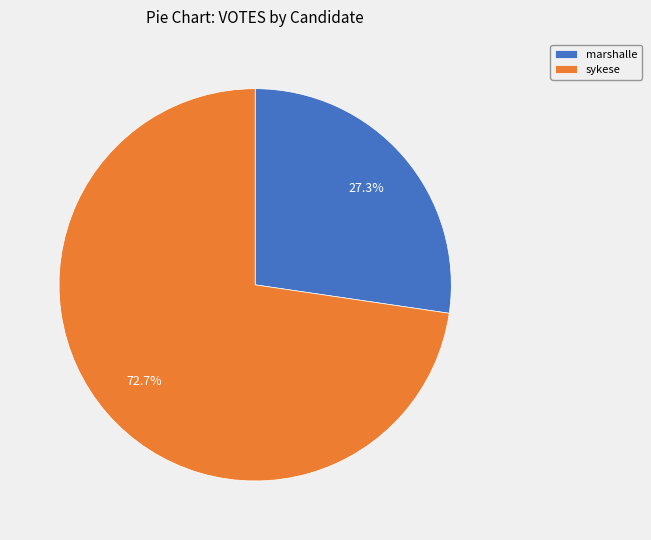

Is there any slice that represents more than half of the pie?

Yes